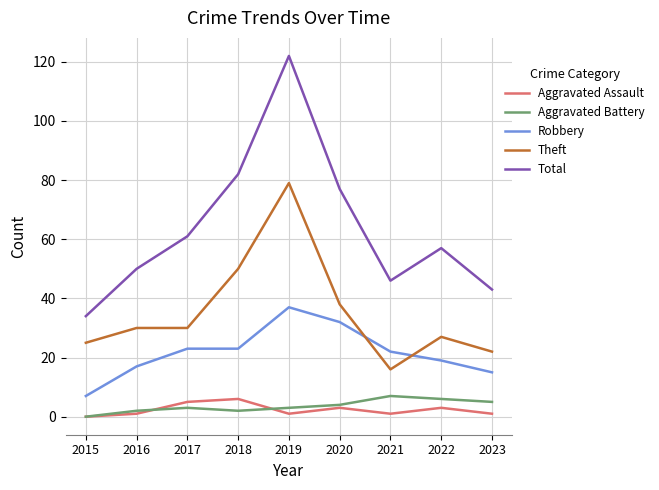

Which category has the highest value in the Theft series?

2019